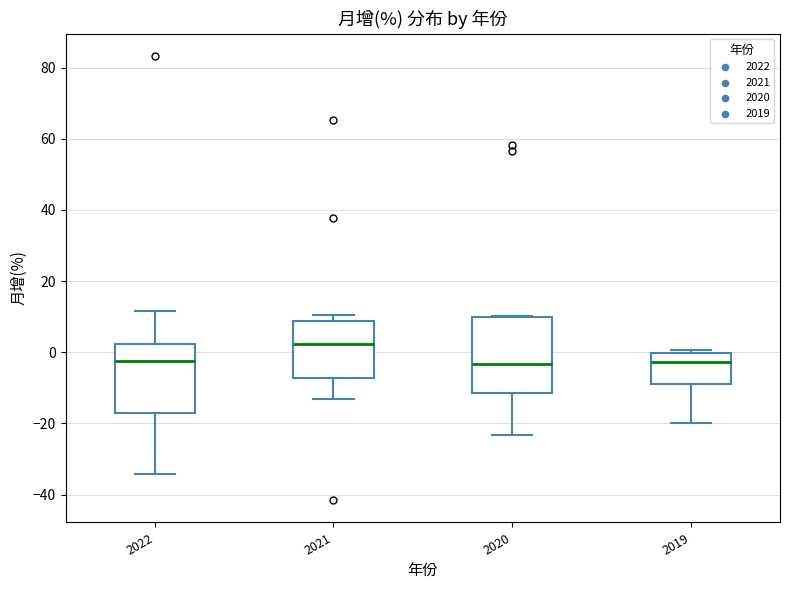

Reading left to right, read every box against the y-axis: the position of its median line, the range the box covers, and the ends of its whiskers. The values are not printed on the chart, so give them approximately, as read against the axis.

2022: median -2, box -16 to 2, whiskers -34 to 12
2021: median 2, box -8 to 8, whiskers -14 to 10
2020: median -4, box -12 to 10, whiskers -24 to 10
2019: median -2, box -8 to 0, whiskers -20 to 0 (just above the box's upper edge)